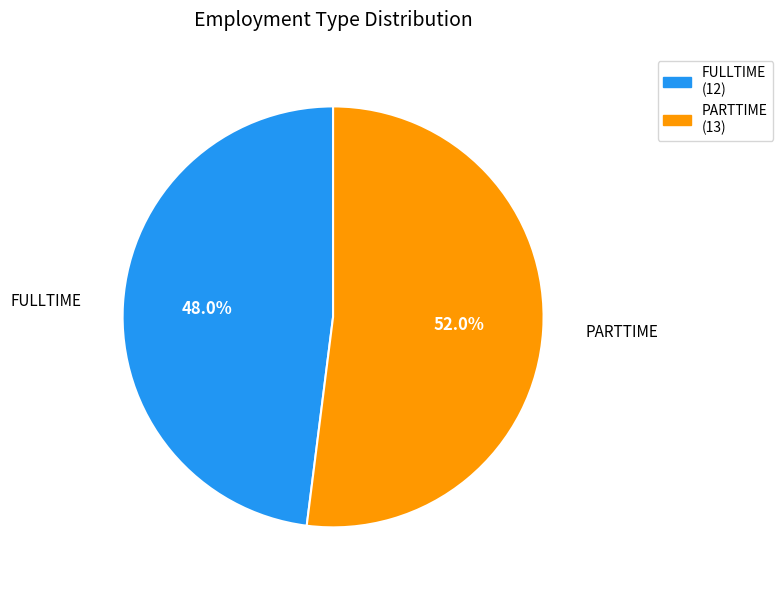

What is the largest slice in the pie chart?

PARTTIME